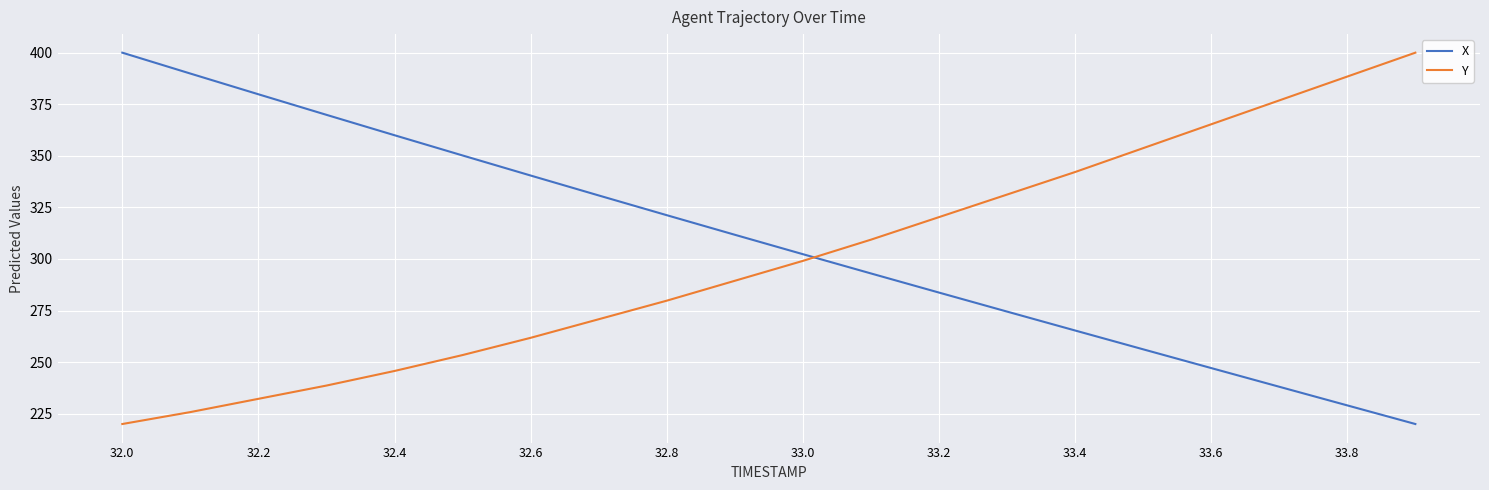

What is the maximum value shown in the chart?

400.0